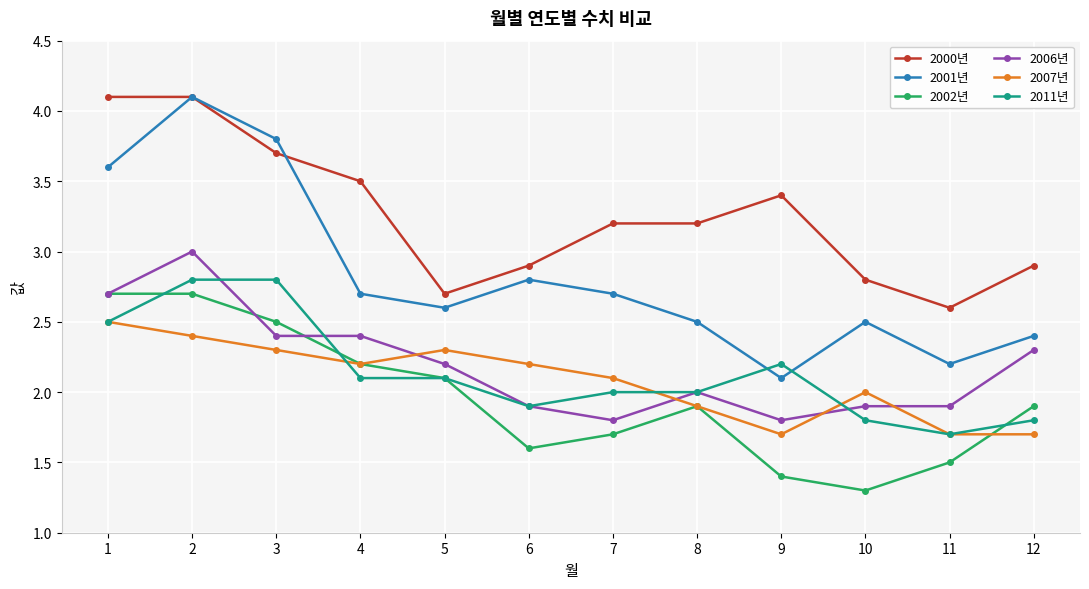

What is the minimum value for 2007년?

1.7